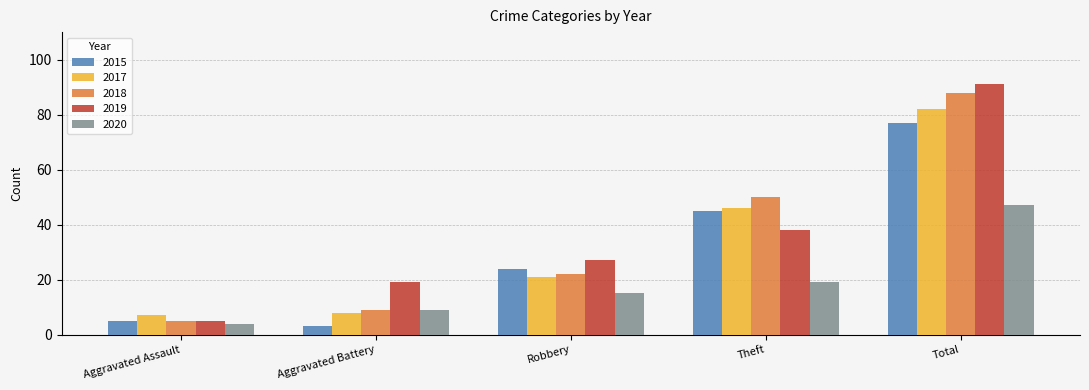

True or false: 2017 has a value of 74 at Theft.

False